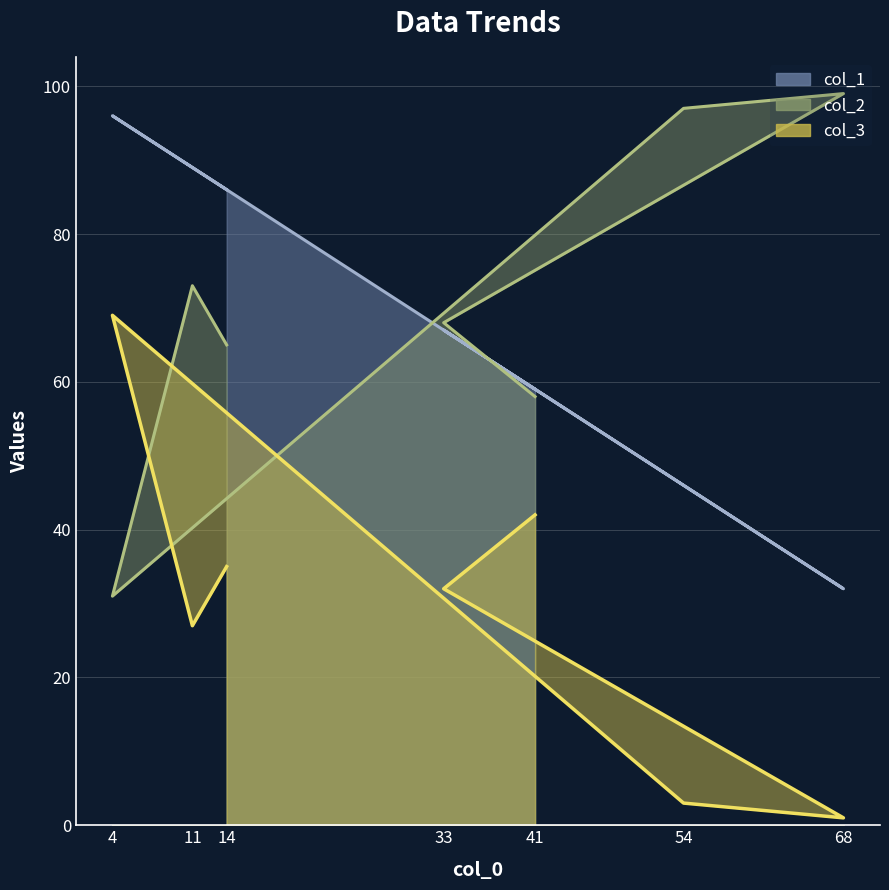

At which label does col_3 reach its peak?

4